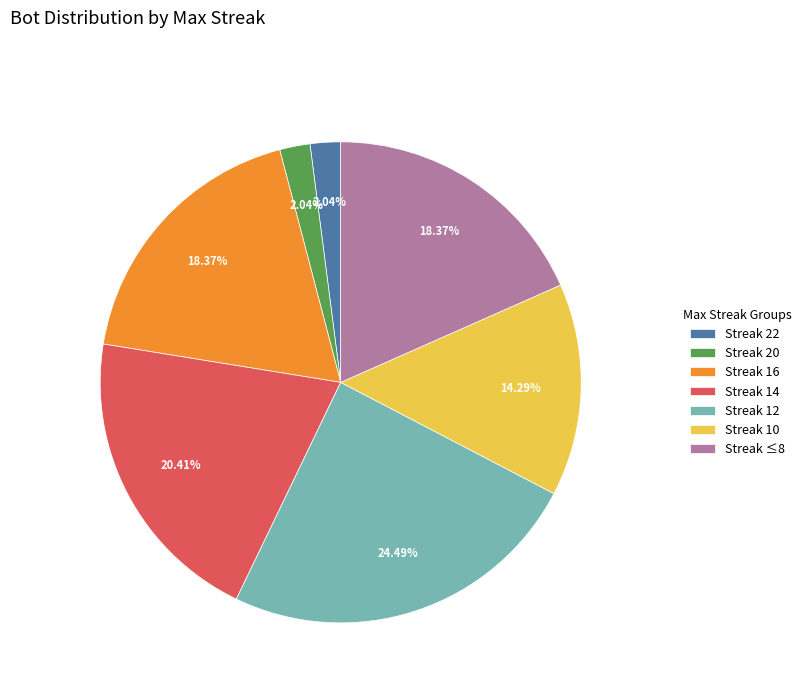

Combined, do Streak 16 and Streak 12 account for over 50%?

No